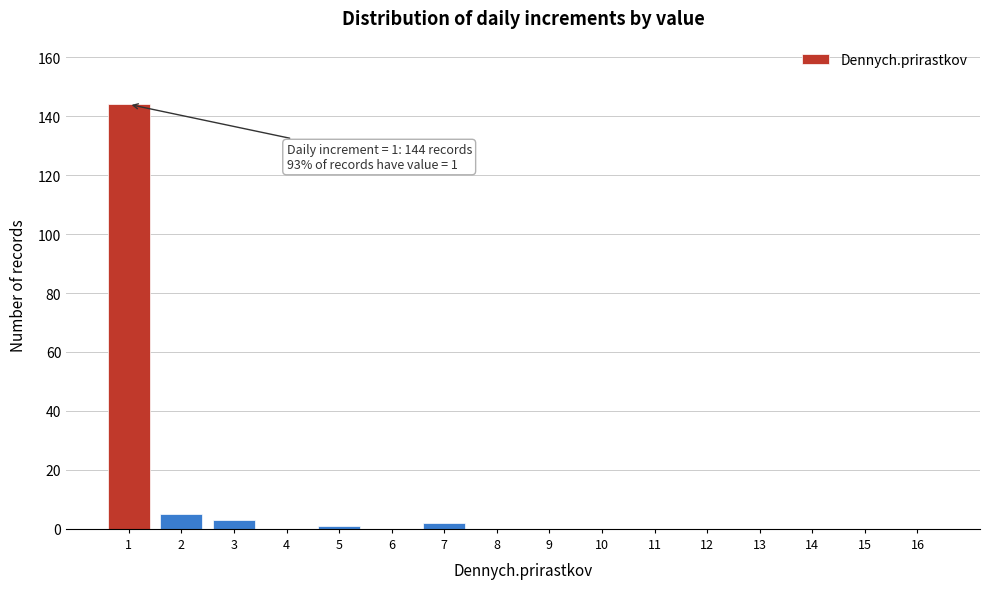

Reading right to left, what are all the values shown in this chart?

16=0	15=0	14=0	13=0	12=0	11=0	10=0	9=0	8=0	7=2	6=0	5=1	4=0	3=3	2=5	1=144